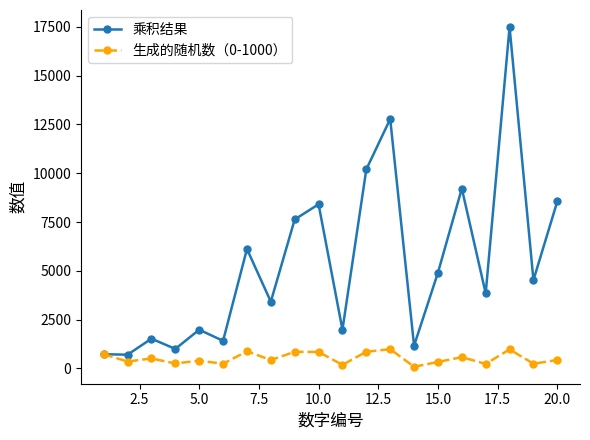

True or false: 乘积结果 has more than 2 points higher than both neighbors.

True